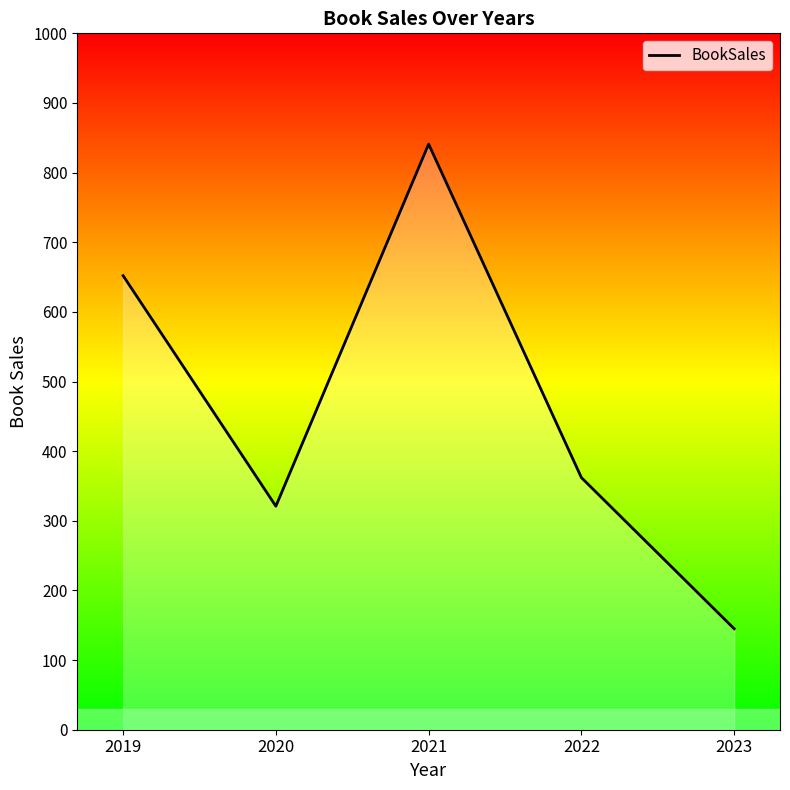

At which category does the data reach its first local valley?

2020